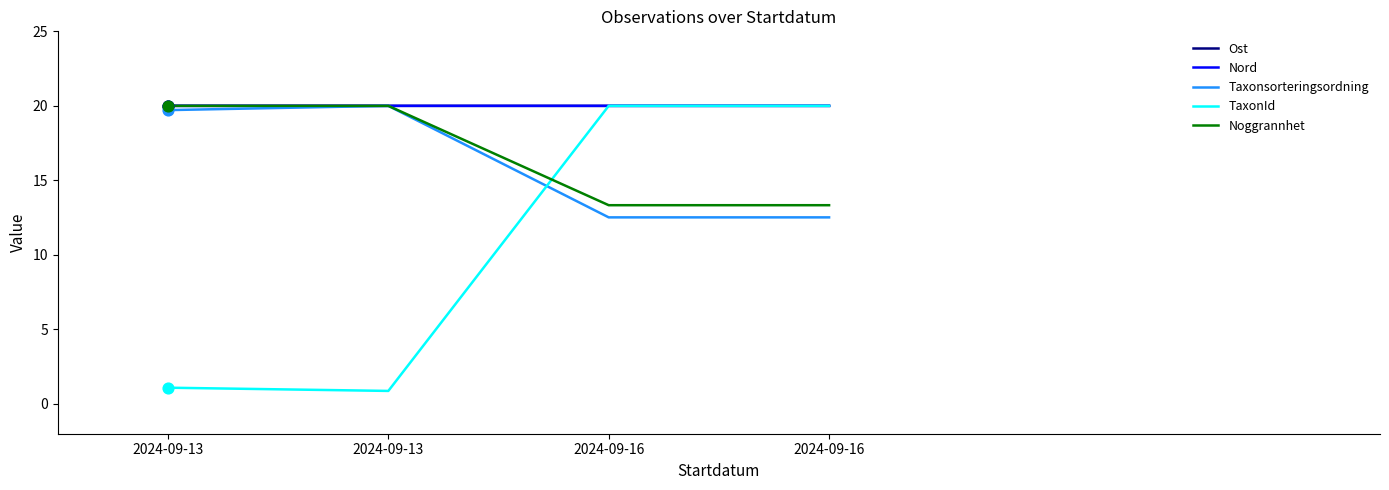

How many lines are shown in the chart?

5